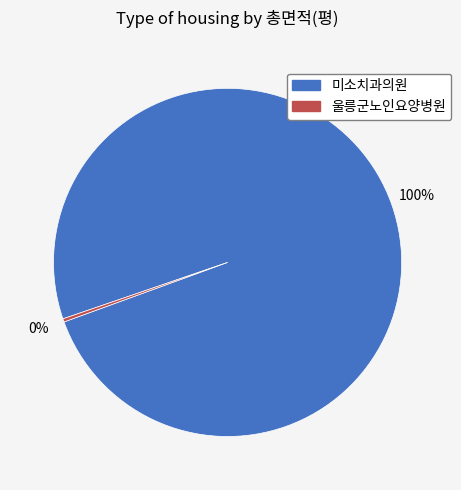

How many slices are in this pie chart?

2